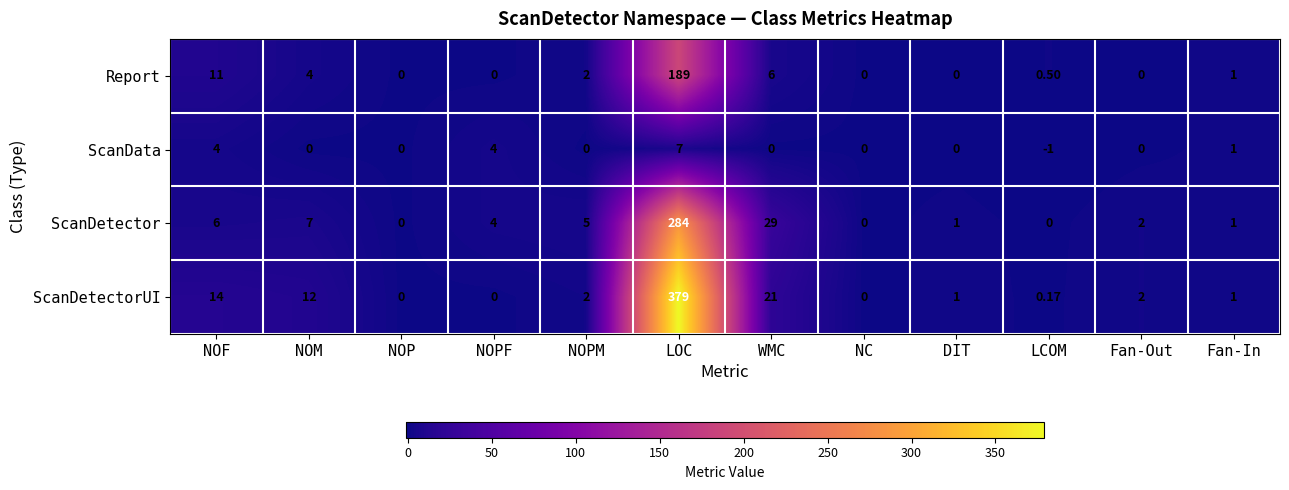

Where does the ScanData series first go above 0?

NOF